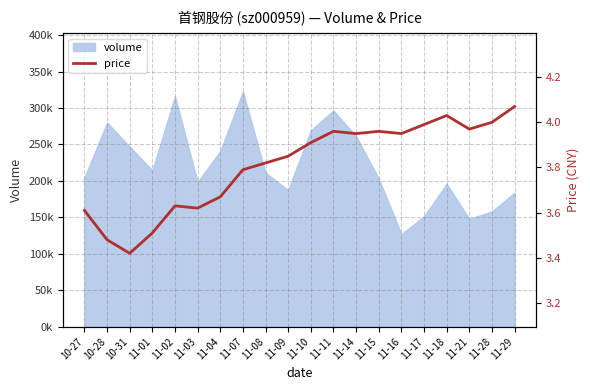

Reading right to left, transcribe all the data shown in this chart.

11-29=4.1	11-28=4.0	11-21=4.0	11-18=4.0	11-17=4.0	11-16=4.0	11-15=4.0	11-14=4.0	11-11=4.0	11-10=3.9	11-09=3.9	11-08=3.8	11-07=3.8	11-04=3.7	11-03=3.6	11-02=3.6	11-01=3.5	10-31=3.4	10-28=3.5	10-27=3.6